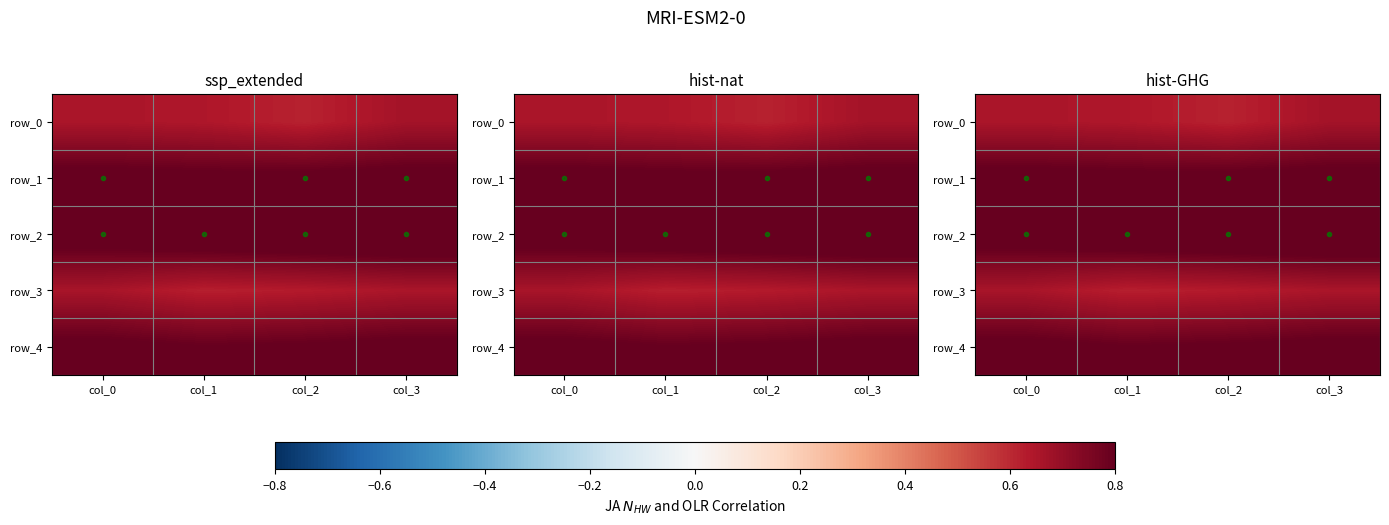

Is the value of row_0 at col_1 greater than the value of row_4 at col_2?

No